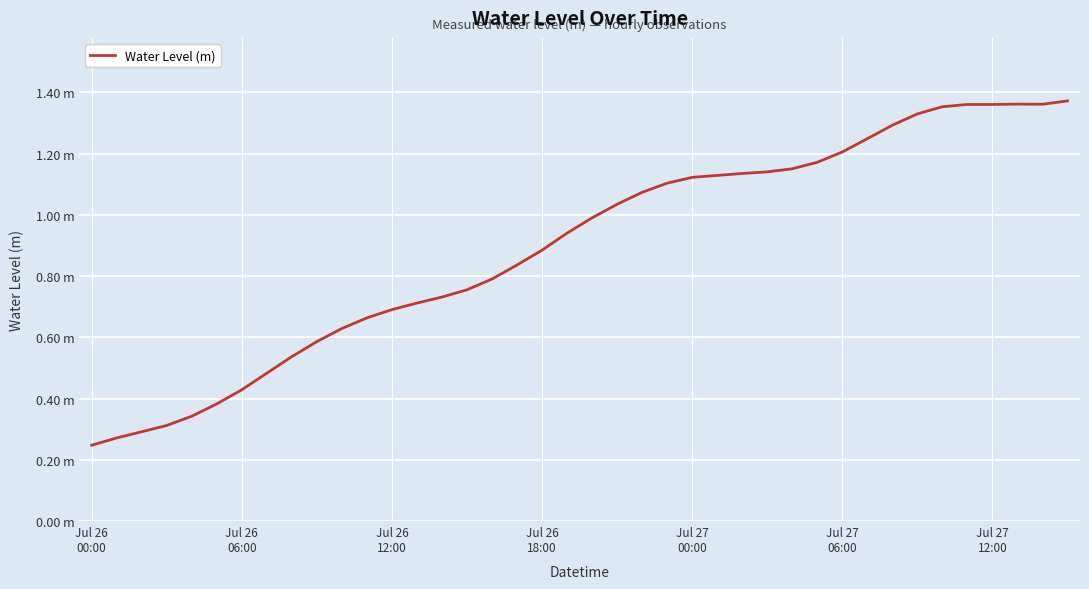

Reading left to right, what are all the values shown in this chart?

0.2	0.3	0.3	0.3	0.3	0.4	0.4	0.5	0.5	0.6	0.6	0.7	0.7	0.7	0.7	0.8	0.8	0.8	0.9	0.9	1.0	1.0	1.1	1.1	1.1	1.1	1.1	1.1	1.2	1.2	1.2	1.2	1.3	1.3	1.4	1.4	1.4	1.4	1.4	1.4